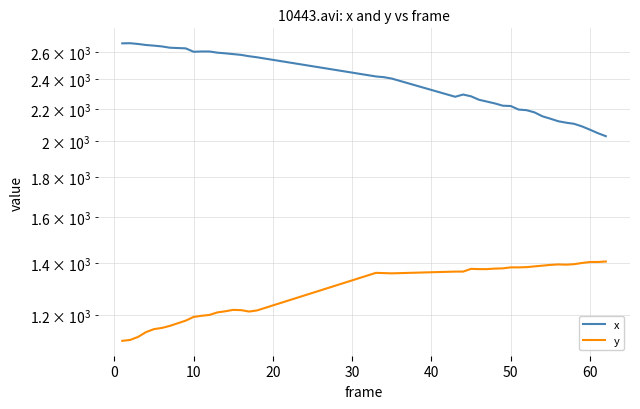

What is the highest value of the y series?

1406